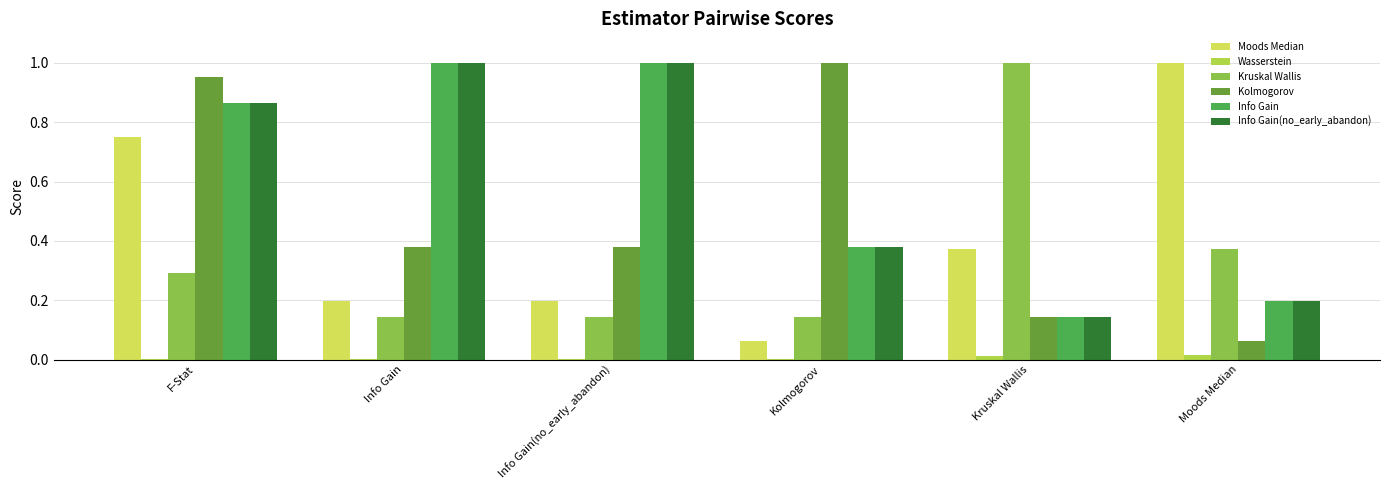

What is the label of the 2nd bar from the left?

Info Gain